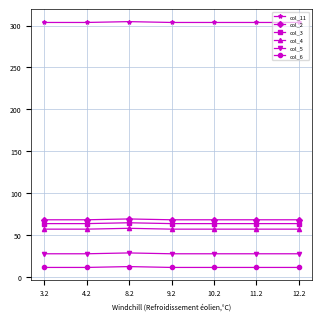

True or false: col_5 has more than 0 points higher than both neighbors.

True